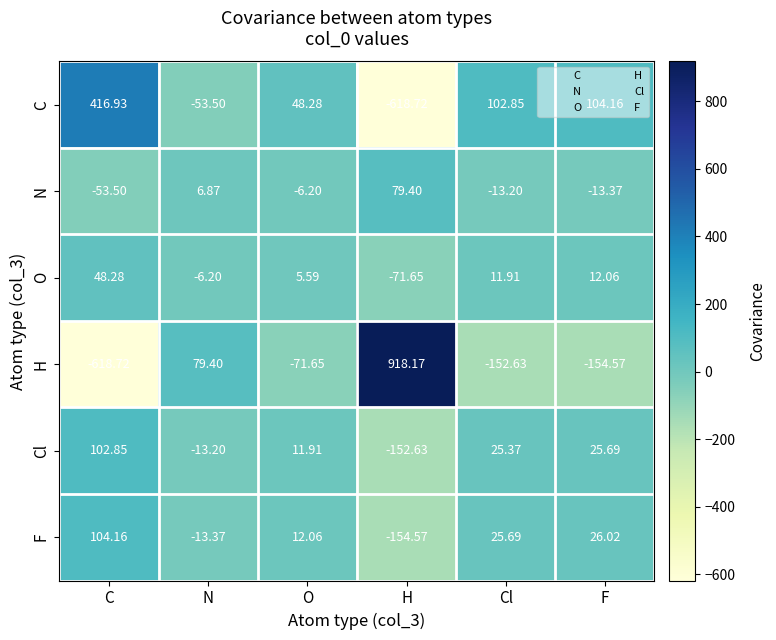

Where does the H series first go above -71?

N